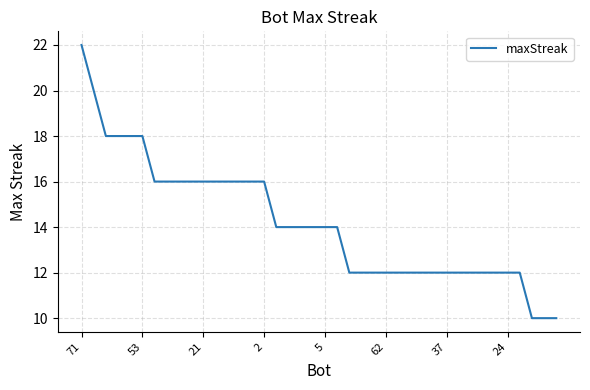

How many lines are shown in the chart?

1